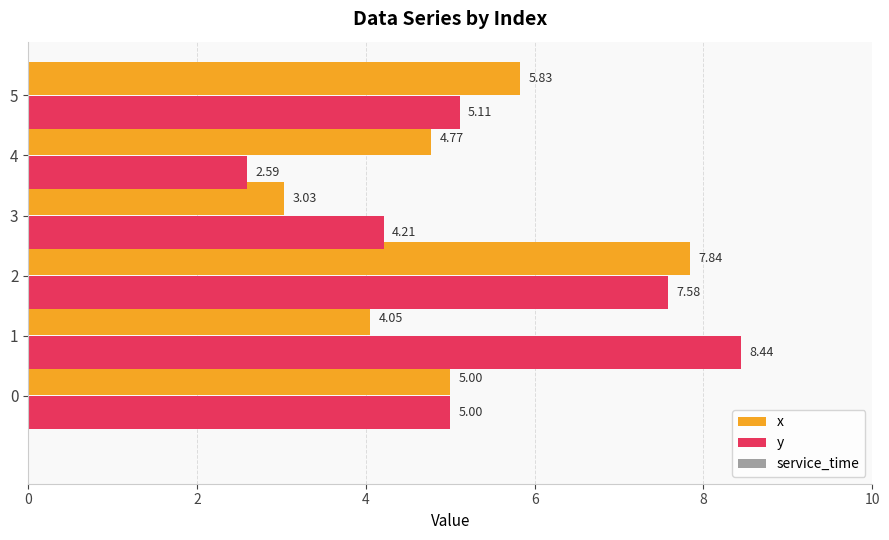

How many data points in y are less than 5?

2